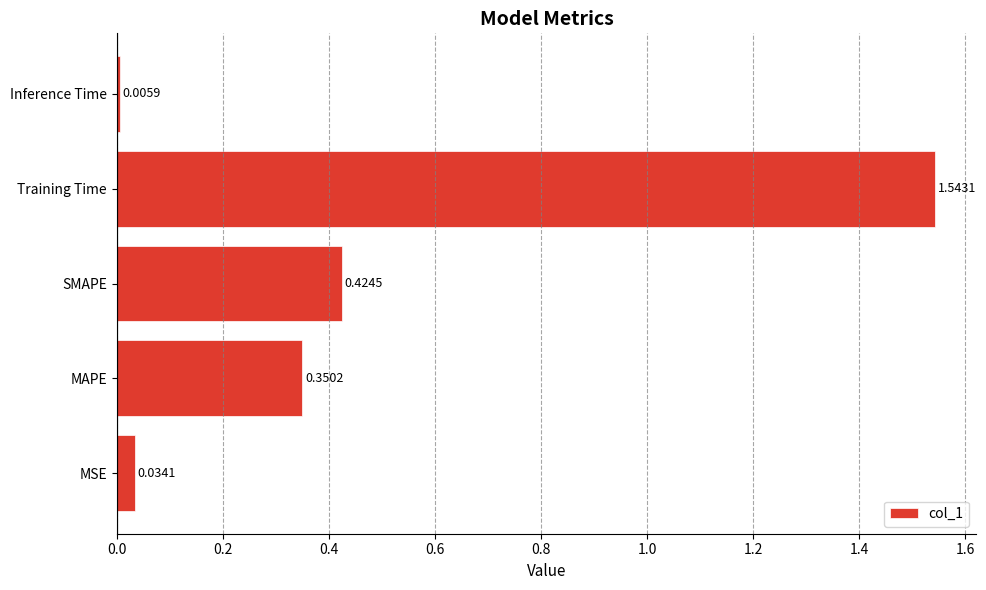

Which label corresponds to the smallest value in the chart?

Inference Time